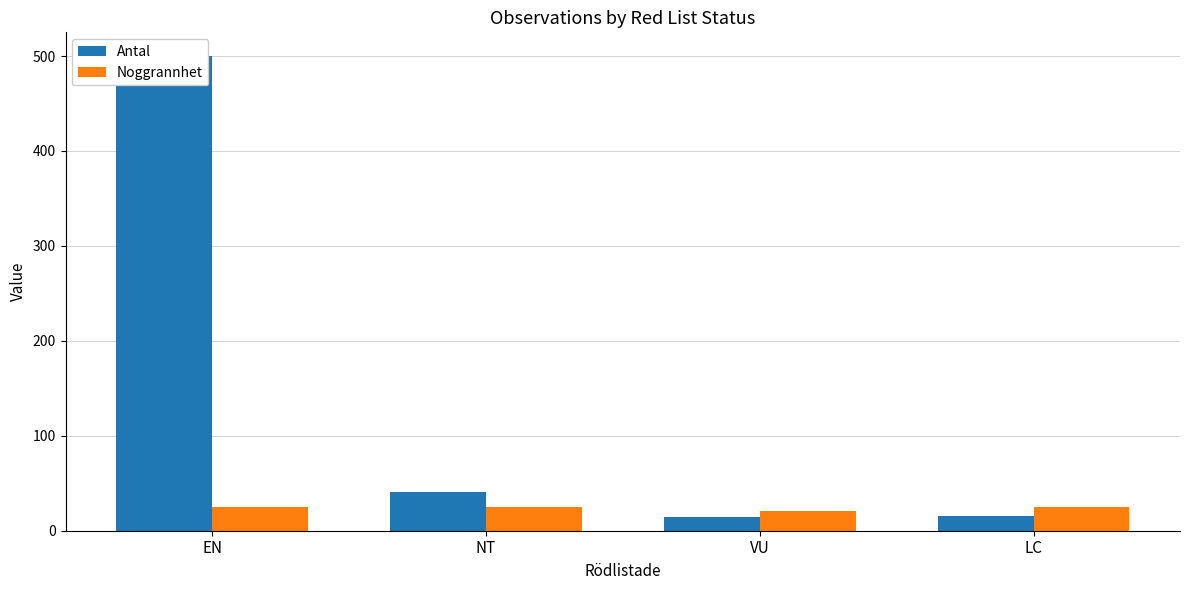

At which category is the sum across all series the highest?

EN